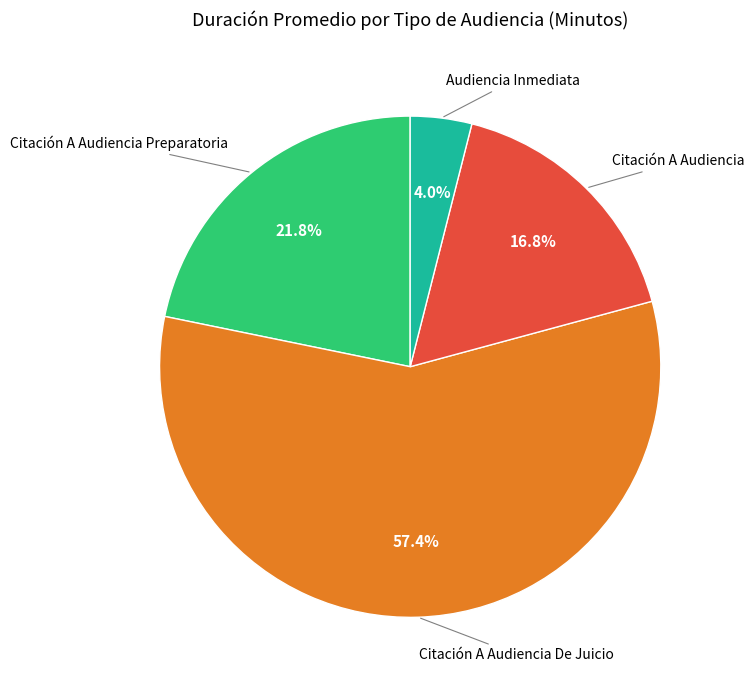

Does any single category account for the majority?

Yes